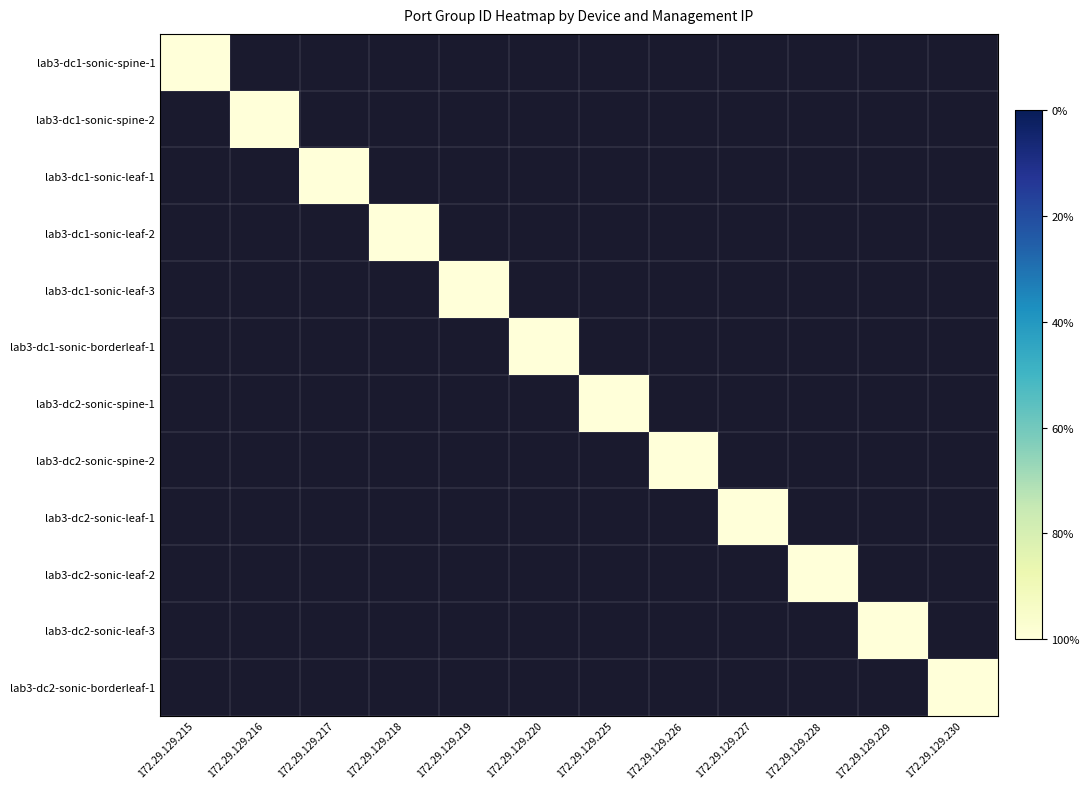

Which category has the lowest value across all series?

172.29.129.216